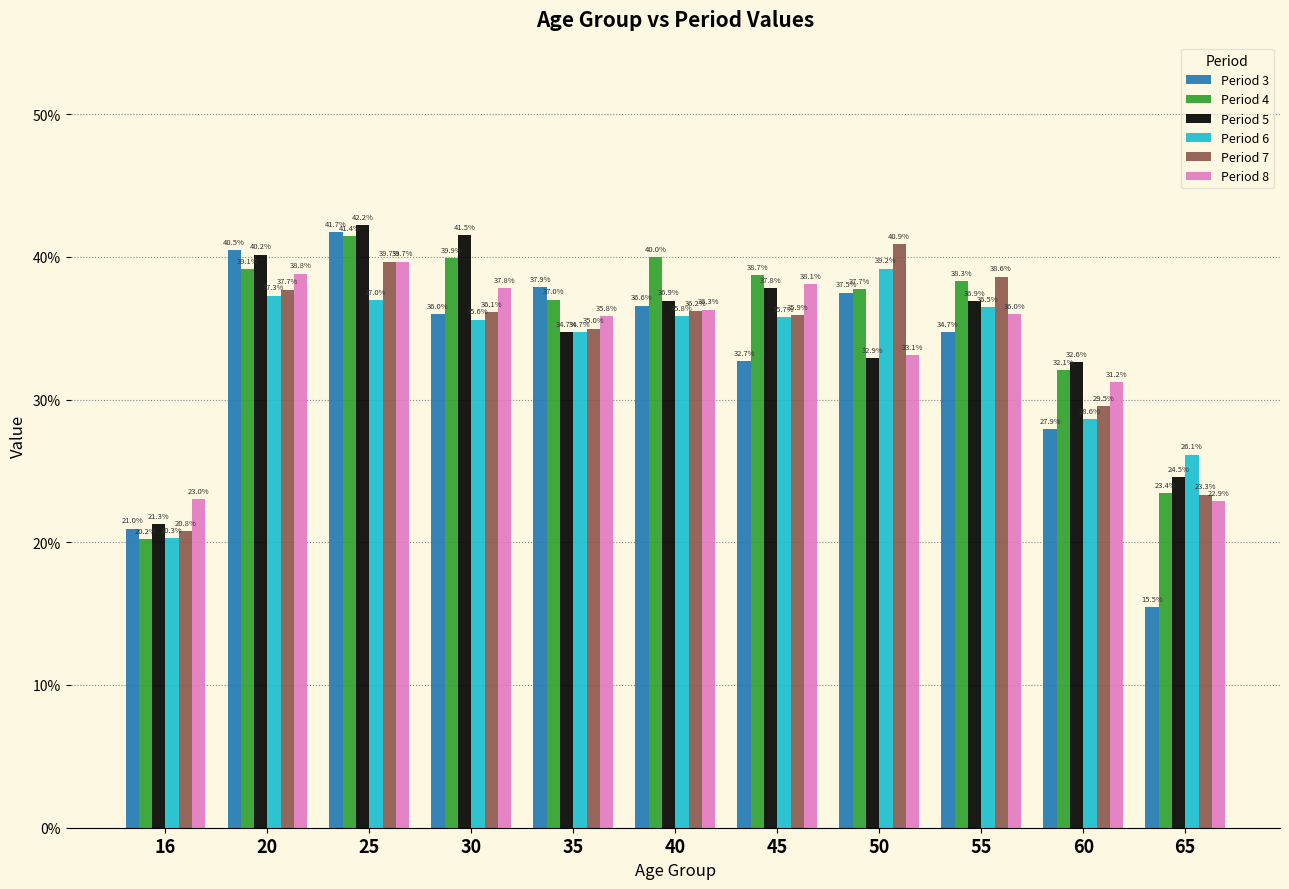

What are all the series names shown in the legend?

Period 3, Period 4, Period 5, Period 6, Period 7, Period 8